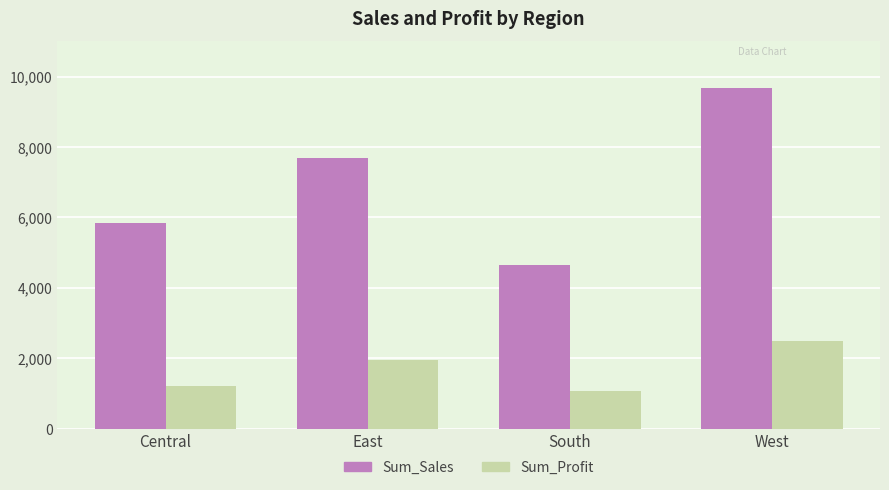

Which series has the largest total across all categories?

Sum_Sales